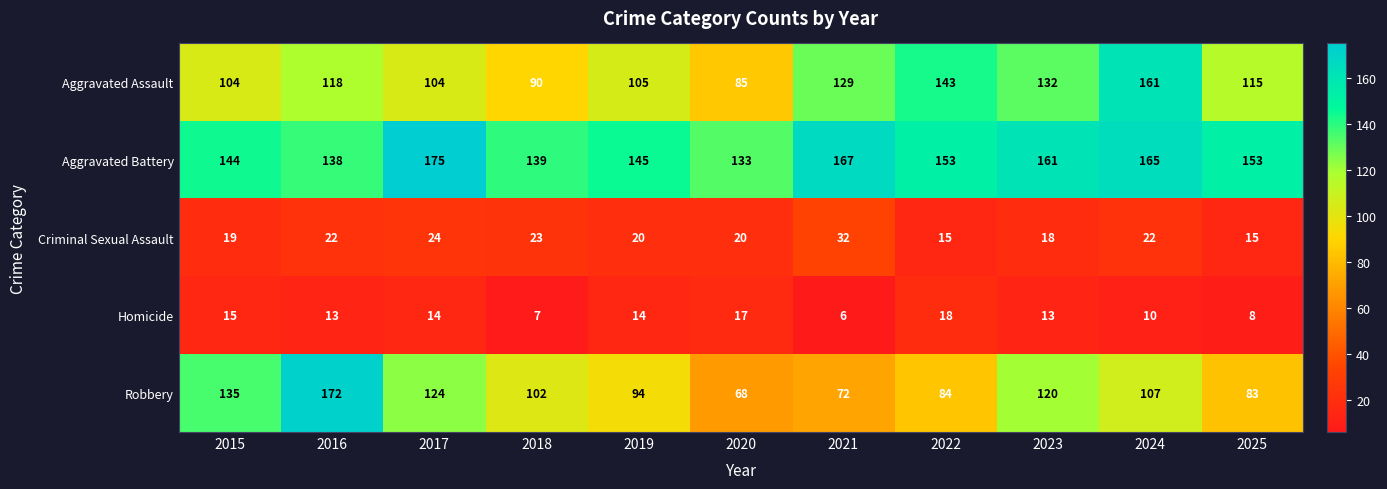

Where is Robbery nearest to the value 120?

2023